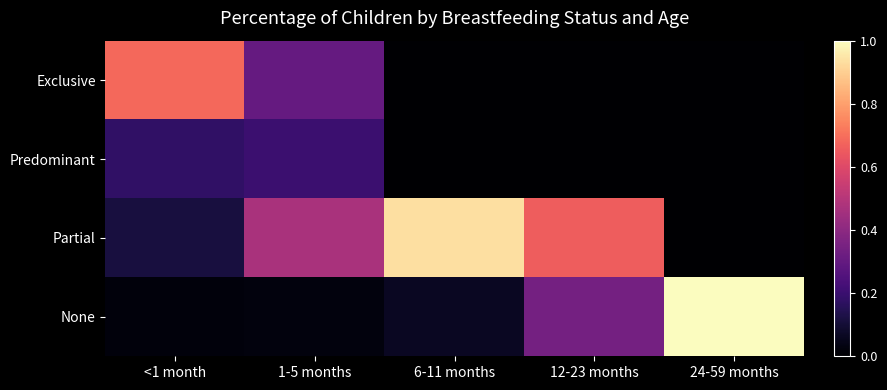

How many distinct data groups are displayed?

4